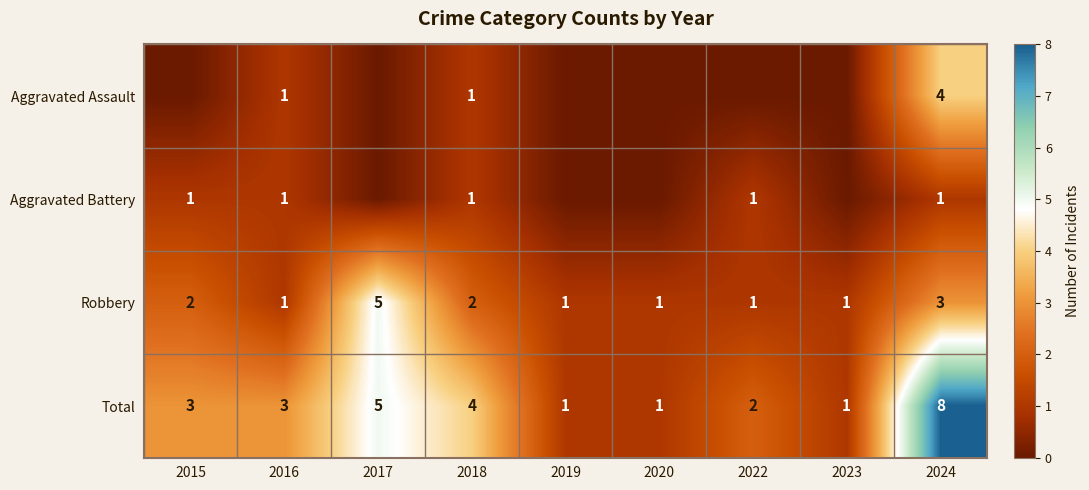

True or false: Total has a value of 6 at 2018.

False